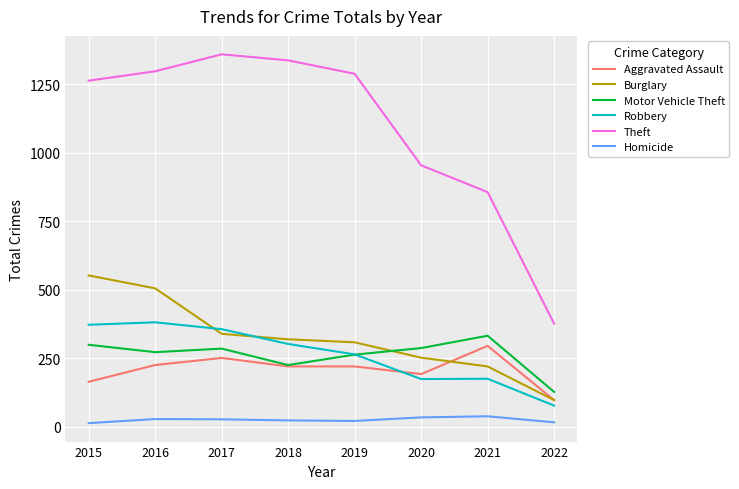

What is the sum of the Theft values at 2017 and 2021?

2215